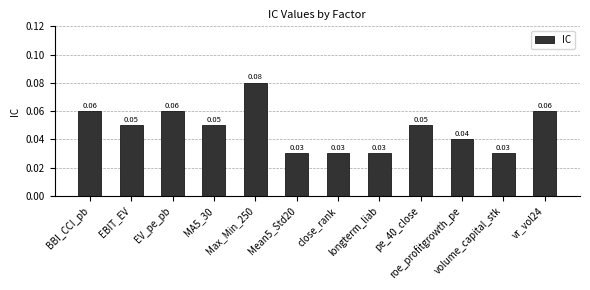

Which label corresponds to the largest value in the chart?

Max_Min_250